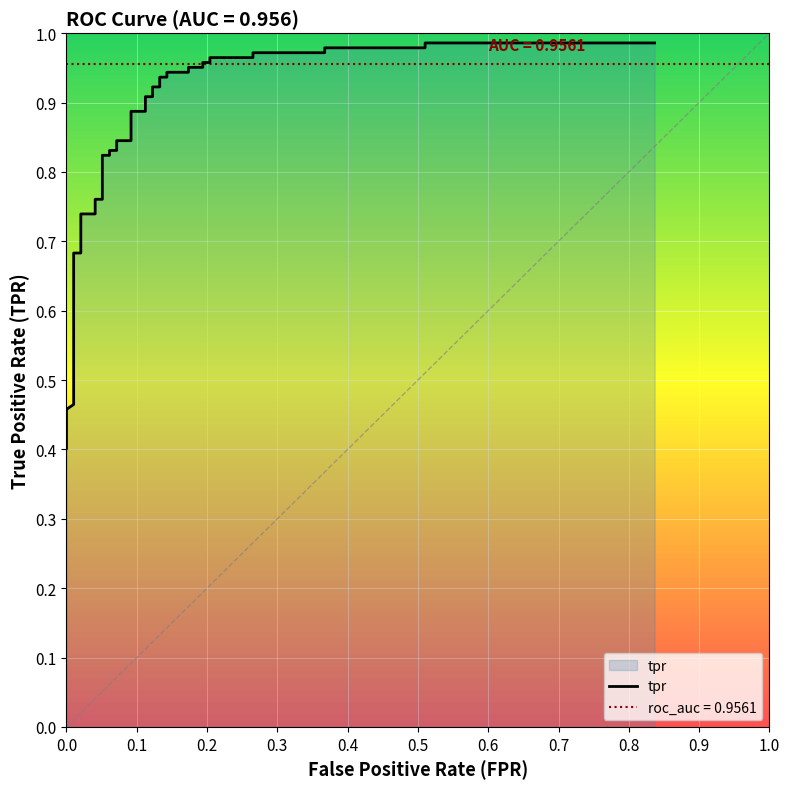

Reading left to right, list all the values displayed in this chart.

0.4	0.4	0.5	0.5	0.5	0.6	0.7	0.7	0.7	0.7	0.8	0.8	0.8	0.8	0.8	0.8	0.8	0.8	0.9	0.9	0.9	0.9	0.9	0.9	0.9	0.9	0.9	0.9	1.0	1.0	1.0	1.0	1.0	1.0	1.0	1.0	1.0	1.0	1.0	1.0